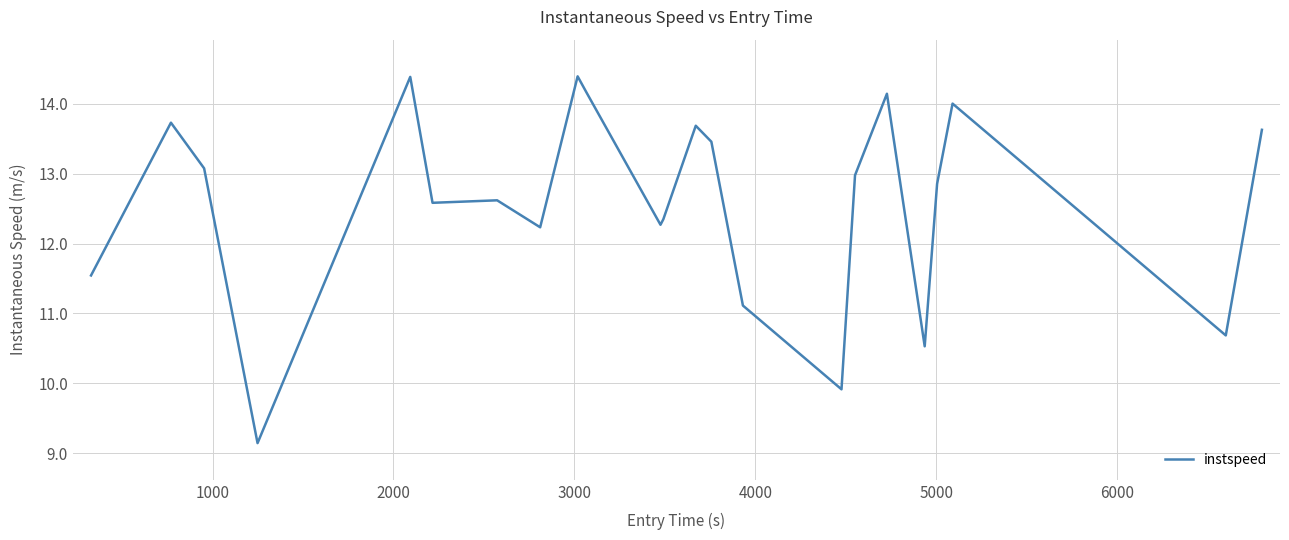

What is the average value?

12.6